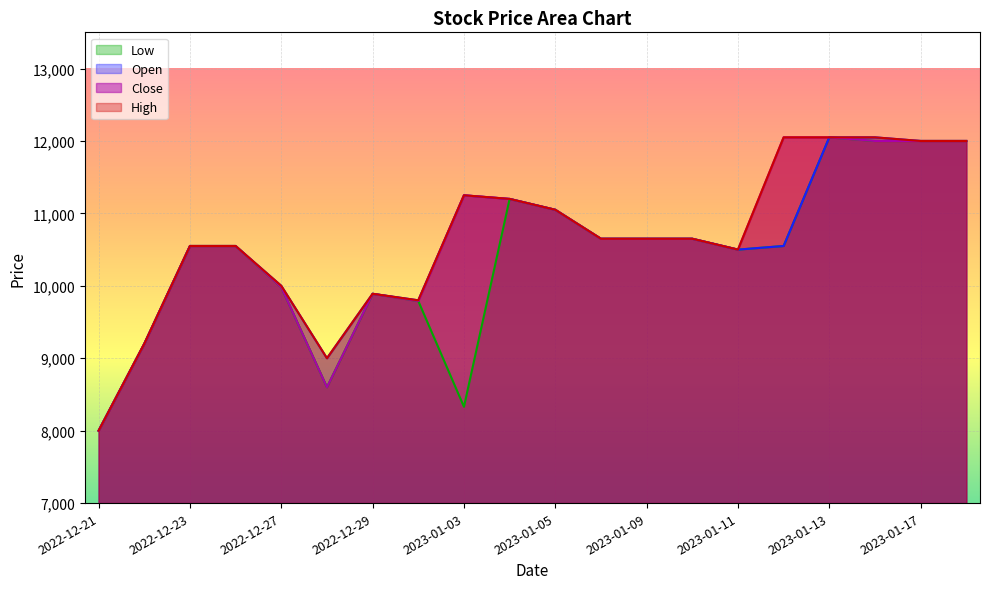

How many interior local valleys does the Open series have?

3